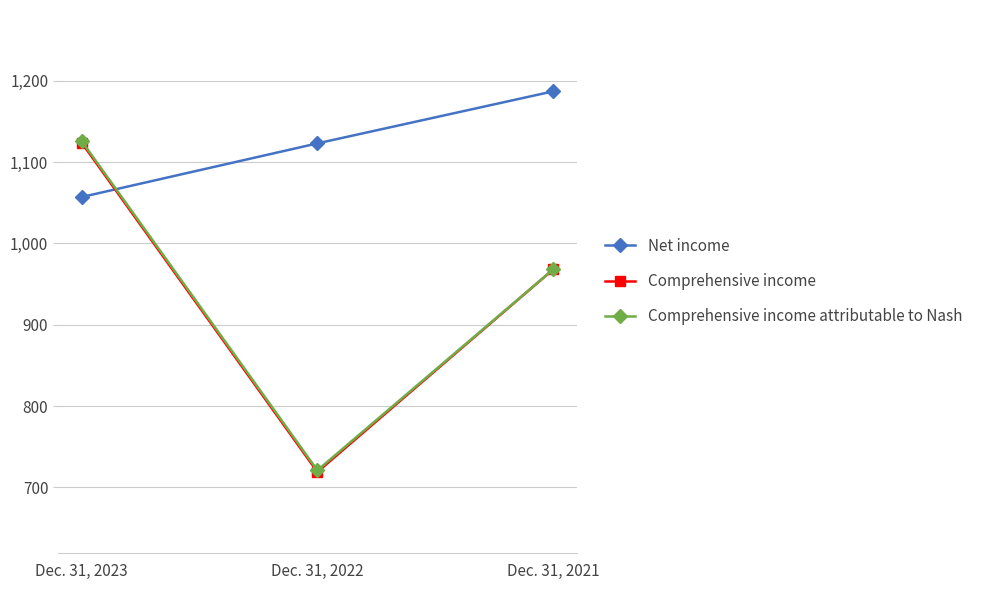

The value of Net income at Dec. 31, 2023 is 1057. True or false?

True